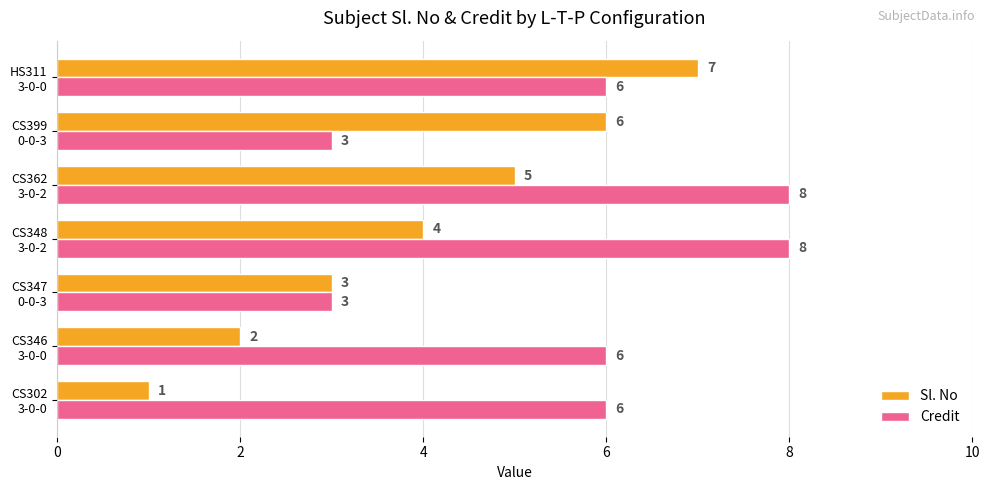

Count the Credit values in the range 3 to 8.

7